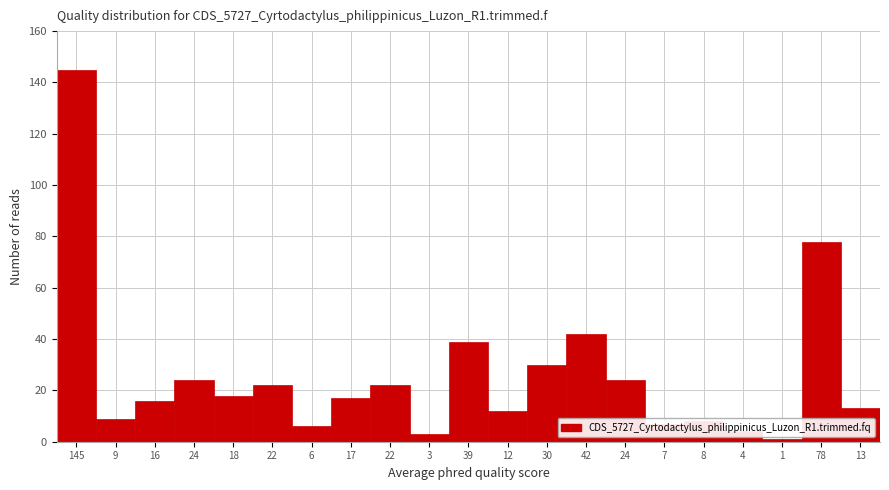

How many data points does each series have?

21